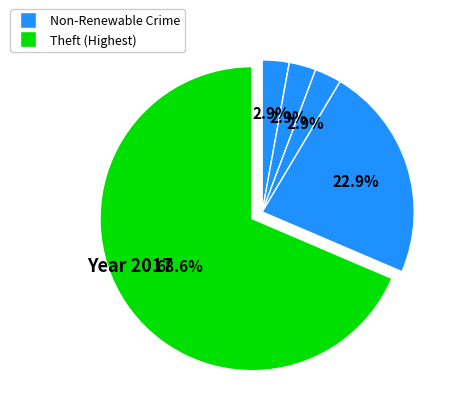

How many segments does this pie chart have?

5